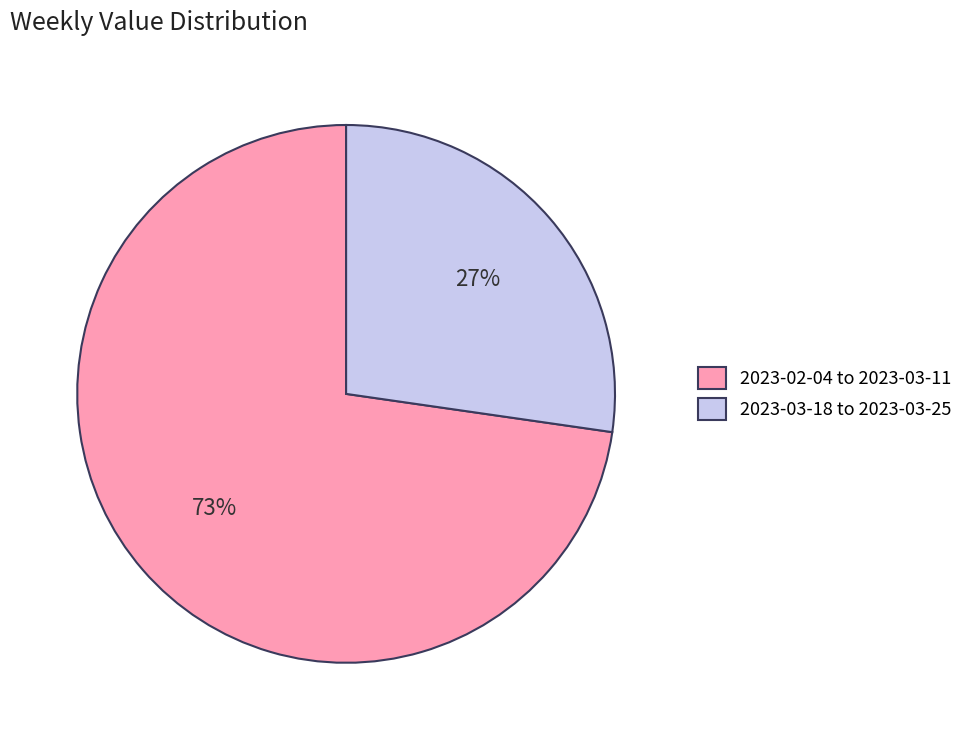

Which category has the smallest portion of the pie?

2023-03-18 to 2023-03-25